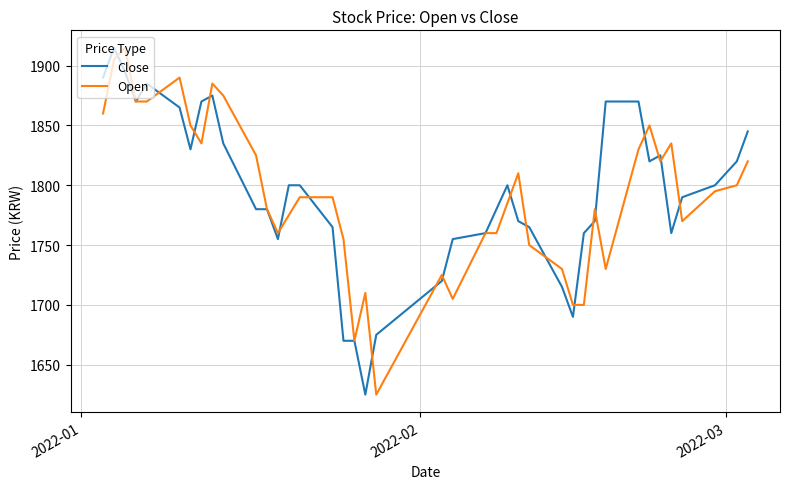

What is the maximum value for Close?

1915